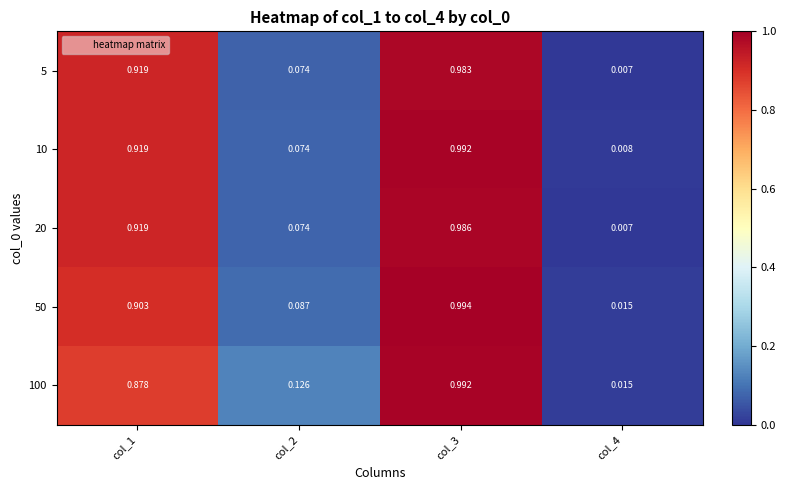

Is the value of 5 at col_1 greater than the value of 50 at col_2?

Yes